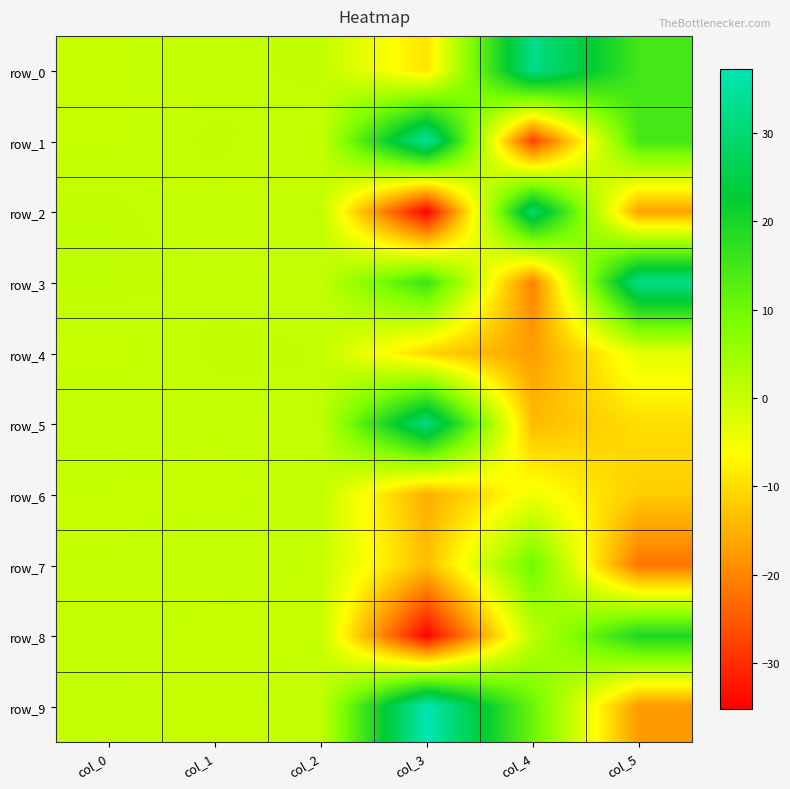

What is the greatest value displayed?

37.2